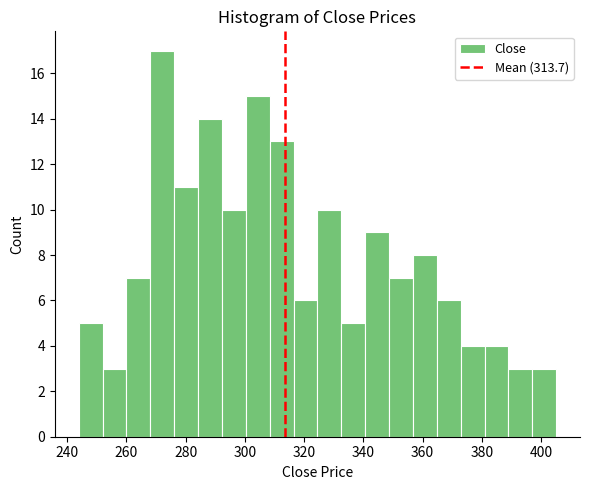

What is the height of the bar covering 300 to 308 on the x-axis? Neither the bar edges nor the heights are printed on the chart, so give them approximately, as read against the axes.

15